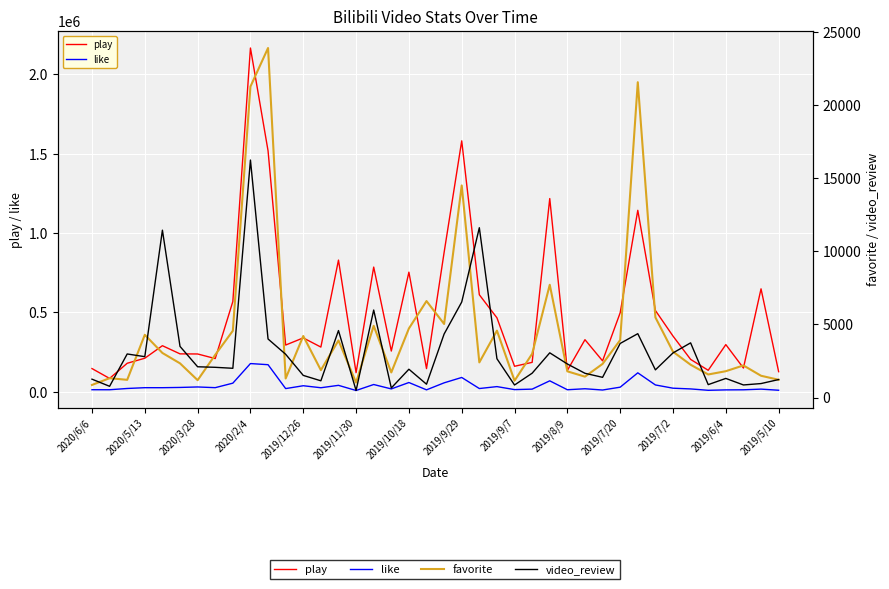

What is the sum of all like values?

1473537